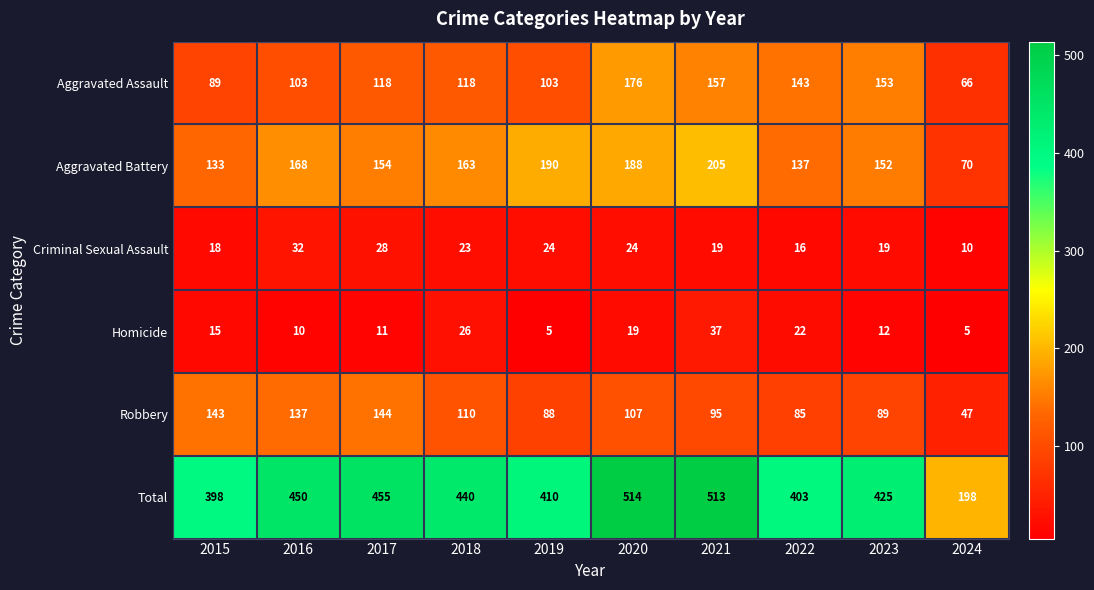

What is the maximum value shown in the chart?

514